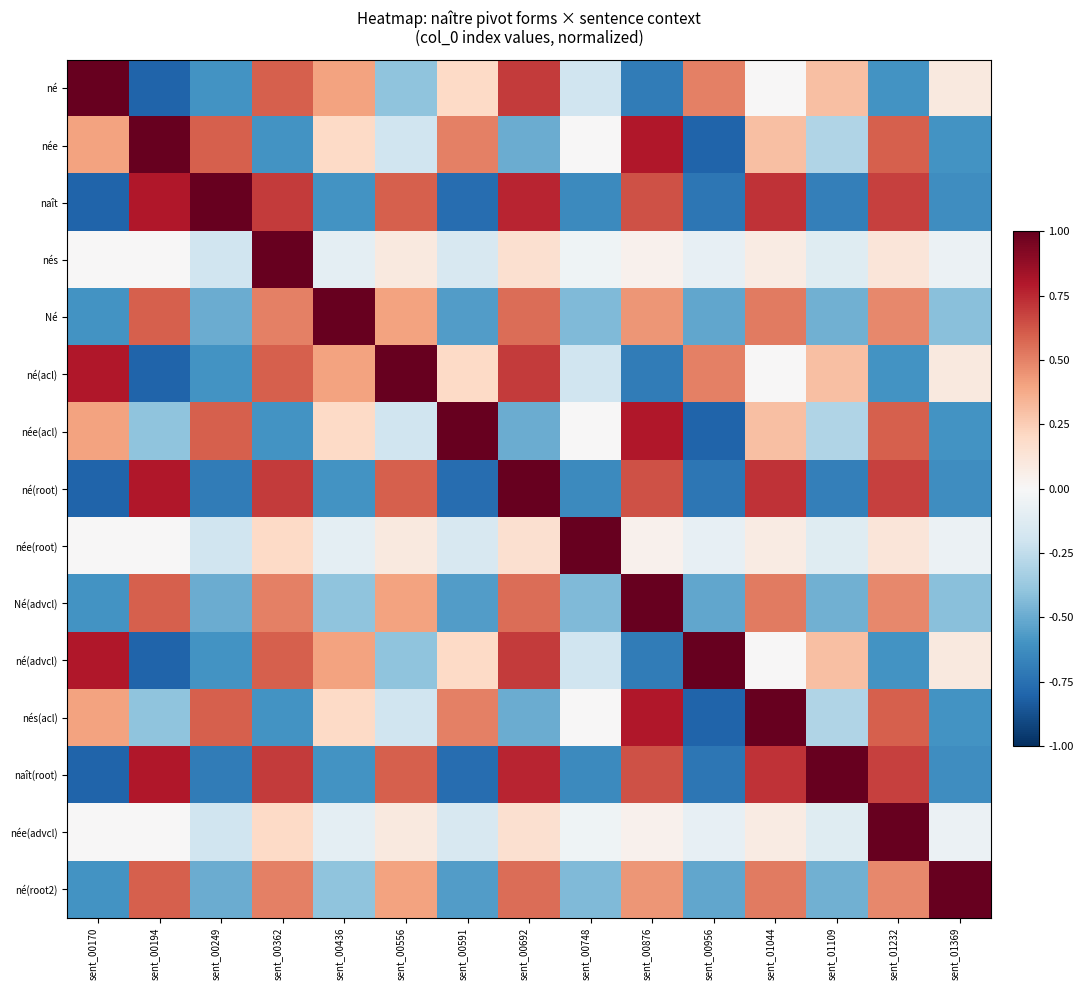

What is the spread (max minus min) of values at sent_00692?

1.5